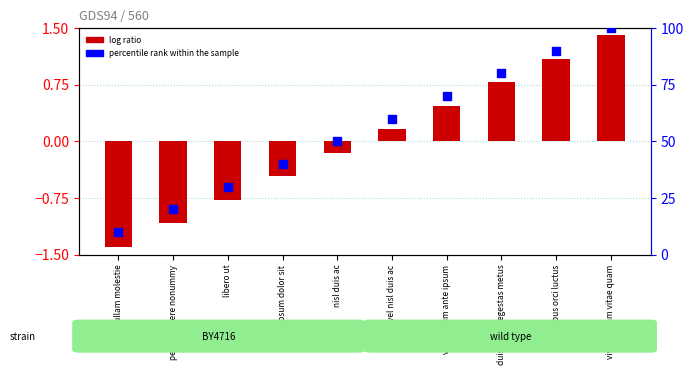

Which series reaches the maximum Y coordinate?

percentile rank within the sample